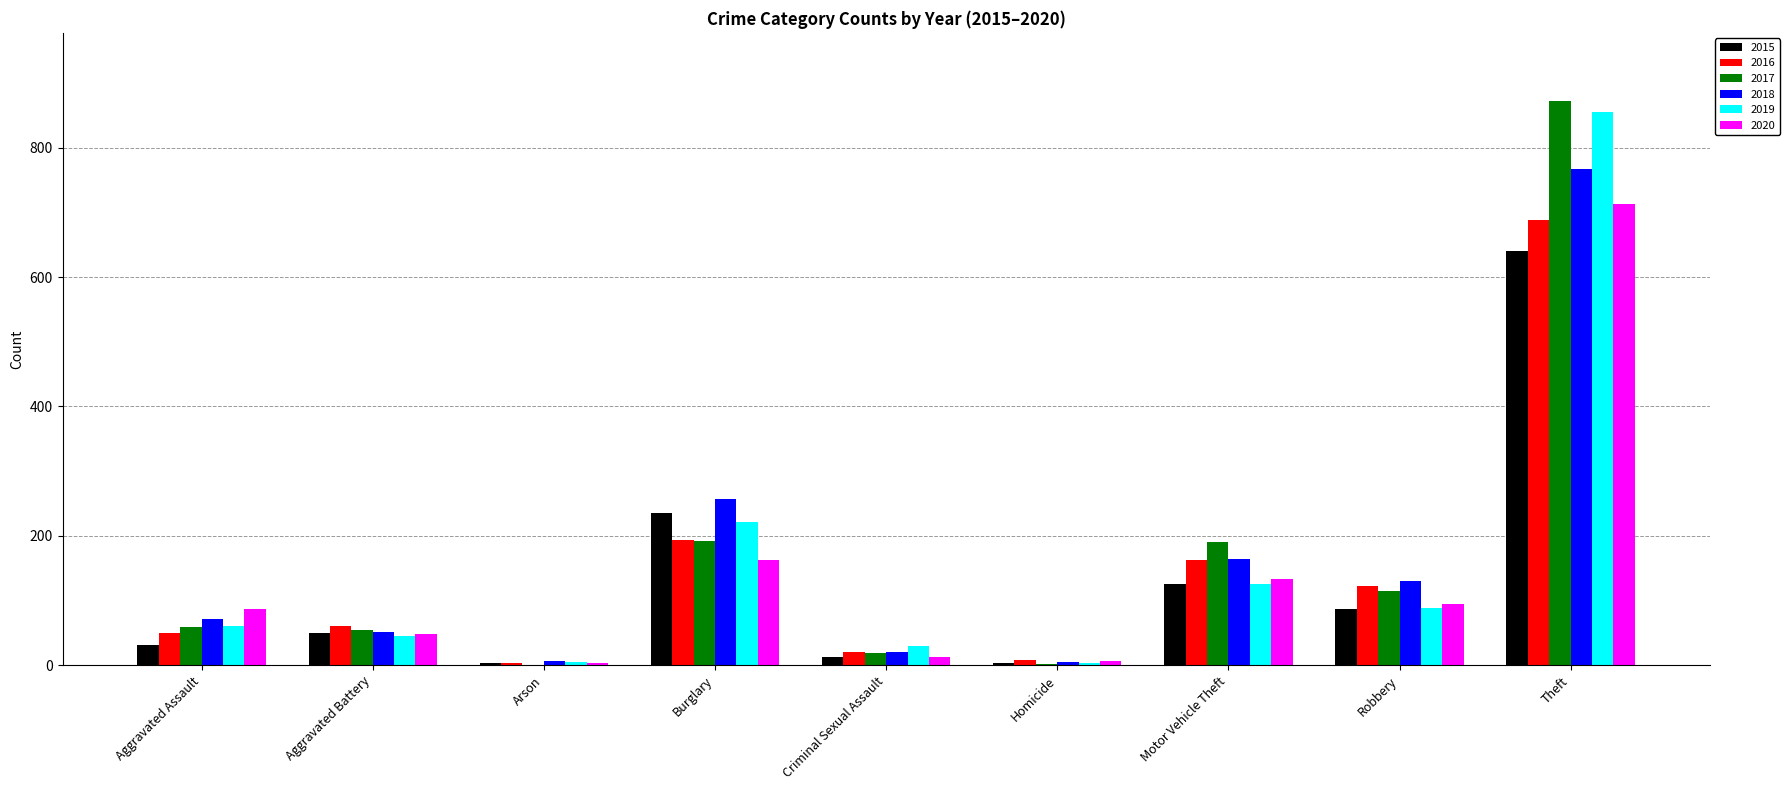

How many series are shown in this chart?

6